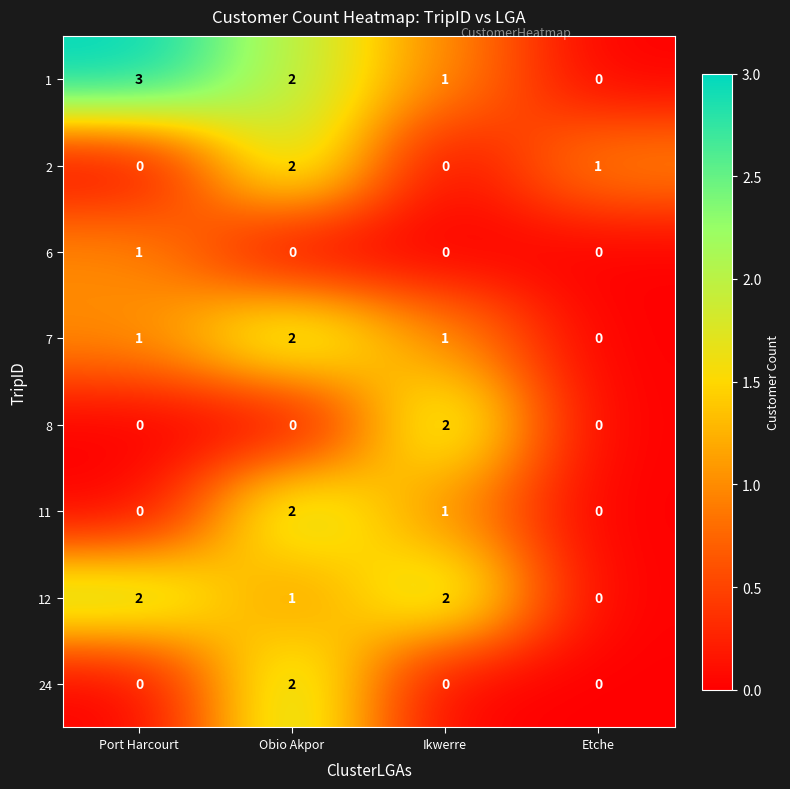

Which series has the widest spread of values?

1